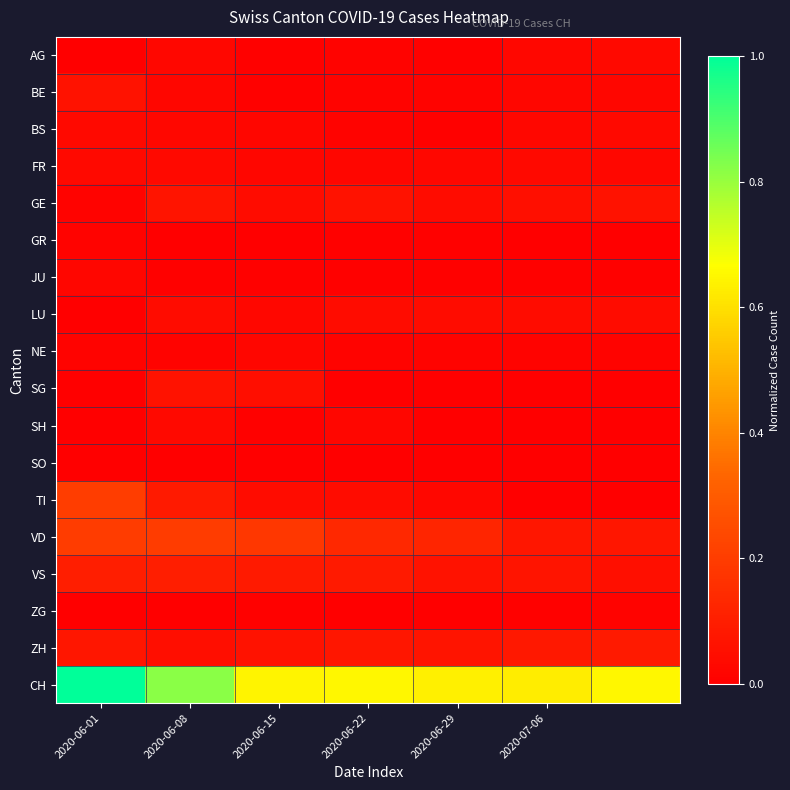

At how many categories does at least one series exceed 0?

7